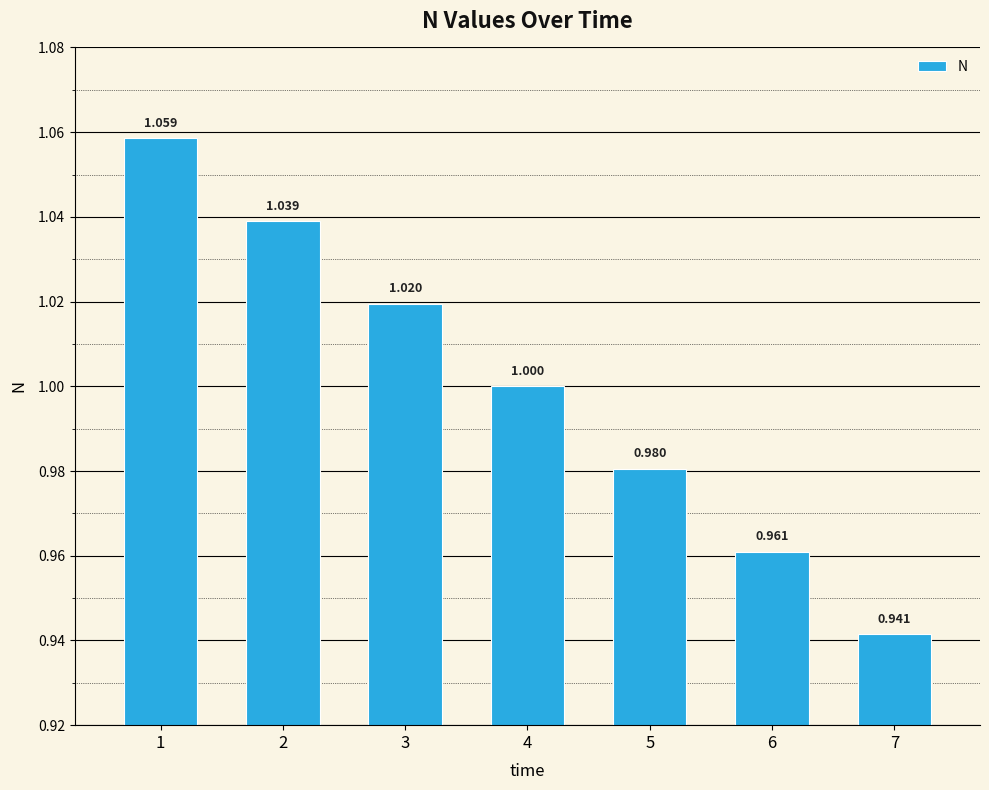

Are the bars horizontal?

No